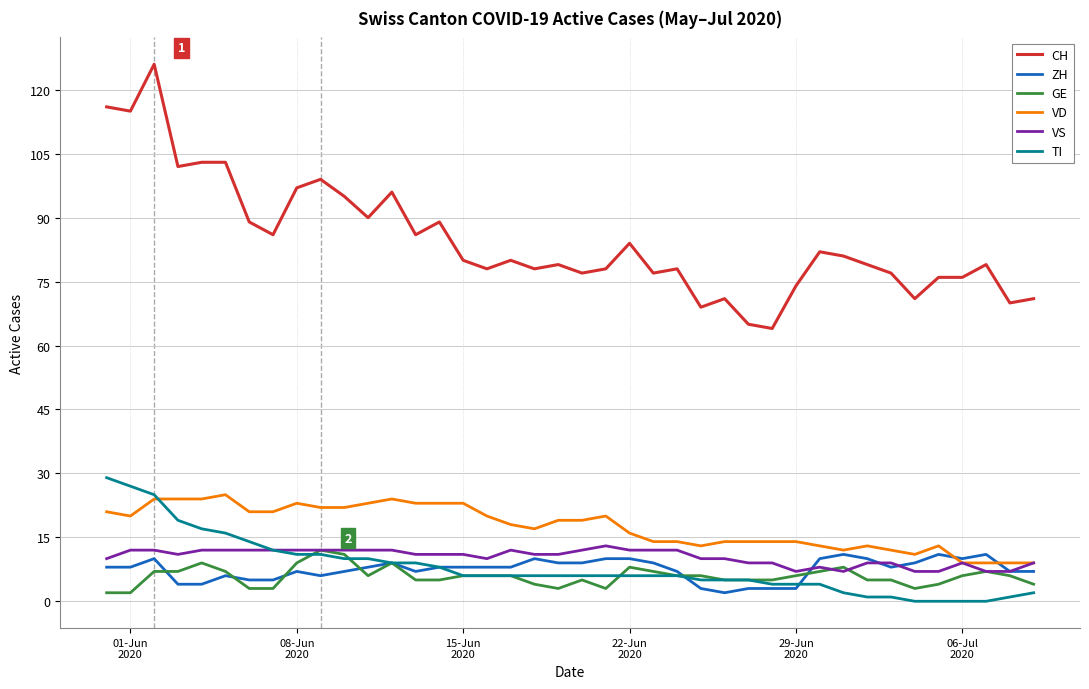

True or false: ZH and CH cross at least once.

False